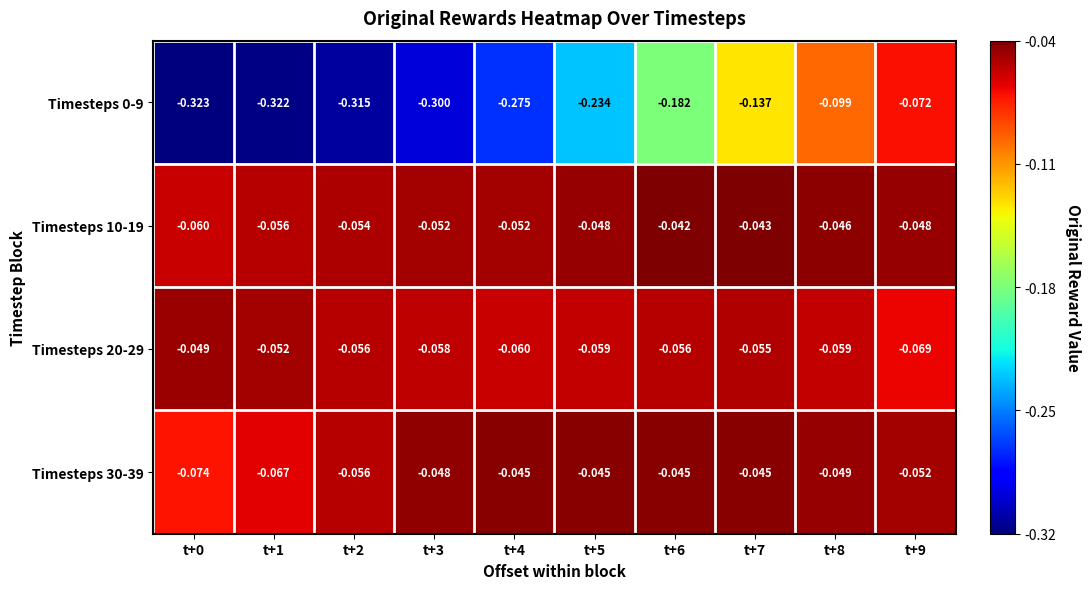

Is the value of Timesteps 0-9 at t+5 greater than the value of Timesteps 30-39 at t+4?

No